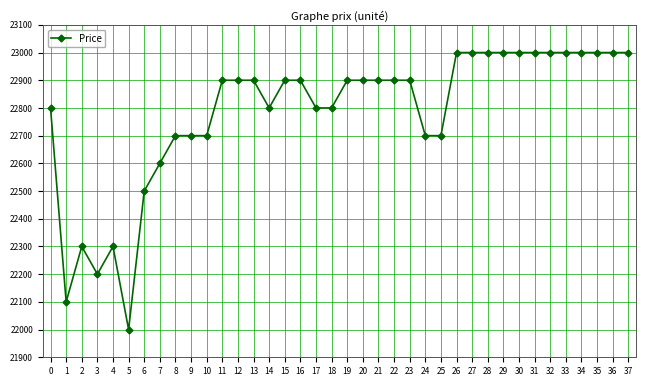

At which category does the data reach its first local valley?

1